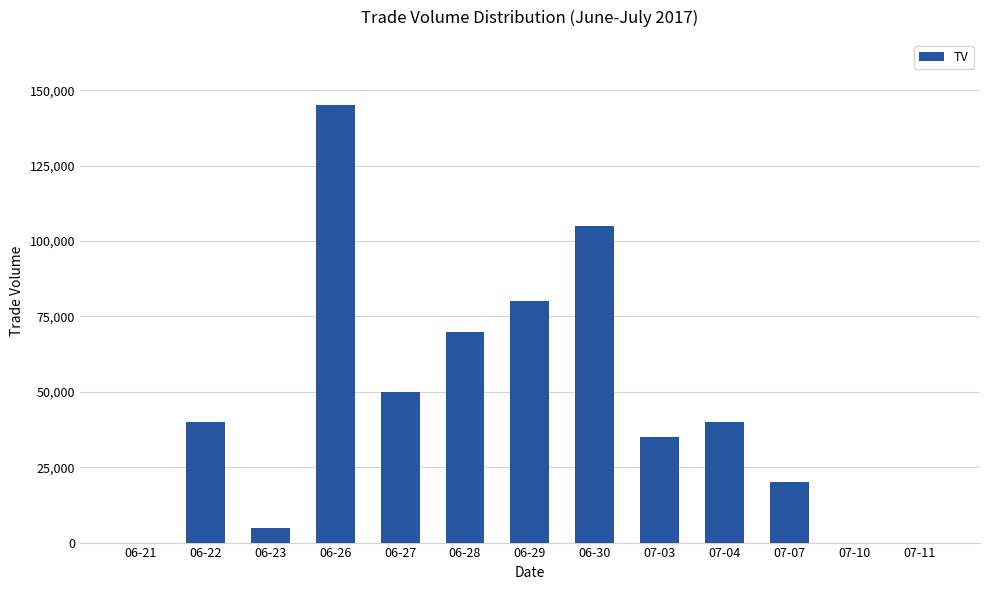

Reading right to left, list all the values displayed in this chart.

07-11=0	07-10=0	07-07=20000	07-04=40000	07-03=35000	06-30=105000	06-29=80000	06-28=70000	06-27=50000	06-26=145000	06-23=5000	06-22=40000	06-21=0